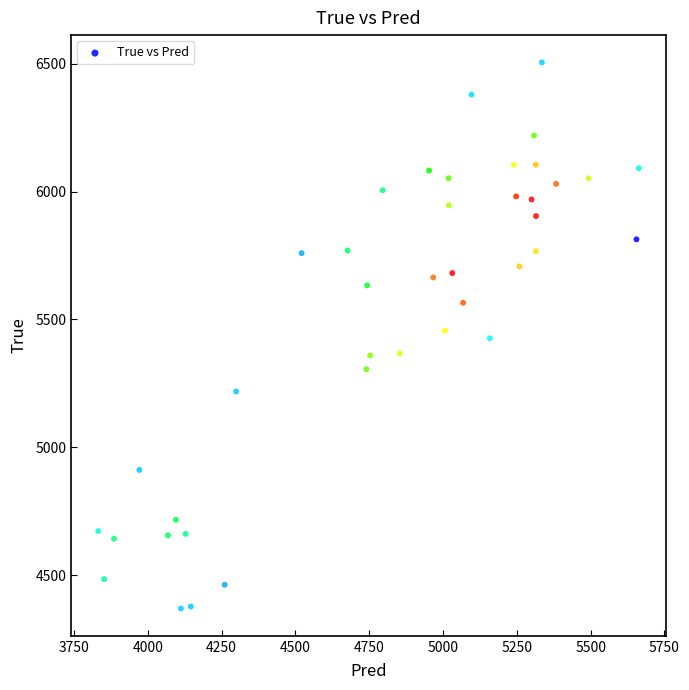

What is the range of Y values (max minus min)?

2136